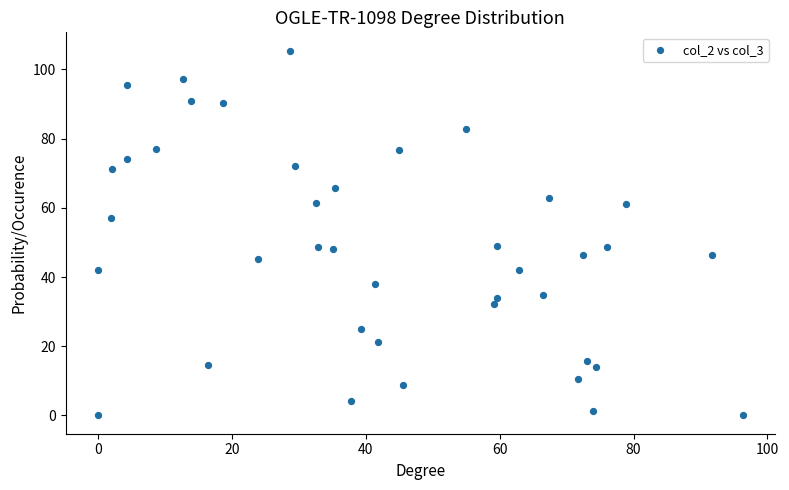

What is the range of Y values (max minus min)?

105.4